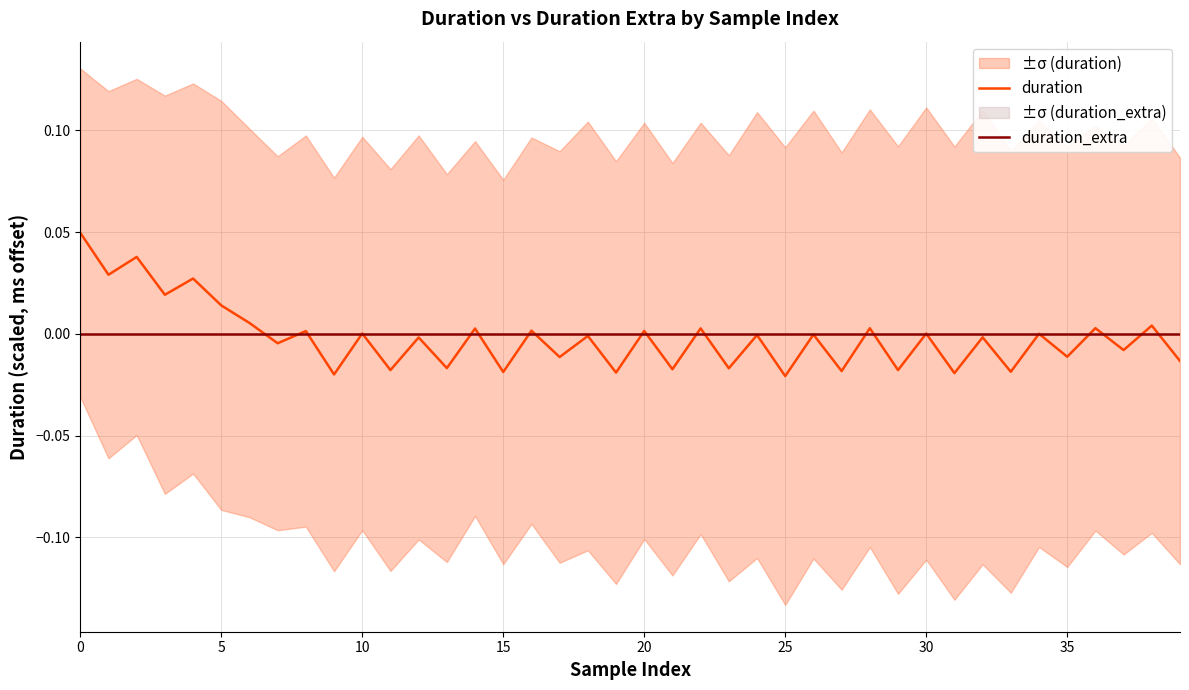

At 14, list the series in order from largest to smallest.

duration, duration_extra